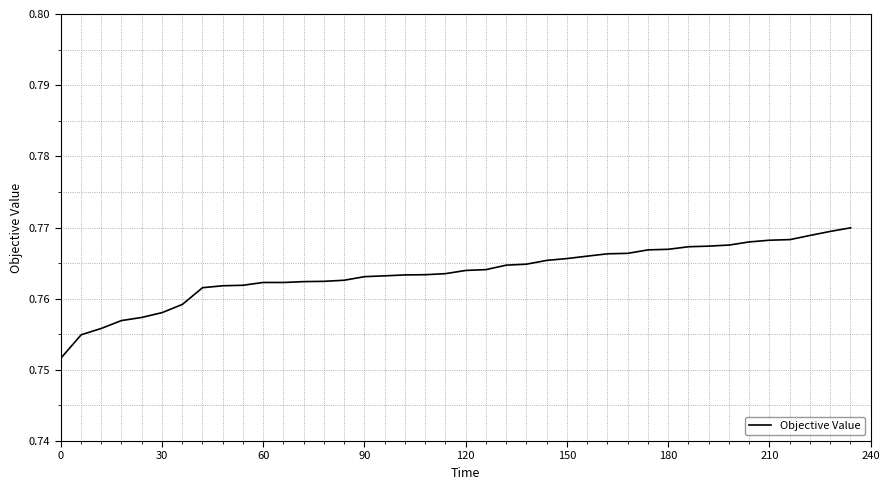

What is the value of the 2nd point from the left?

0.8